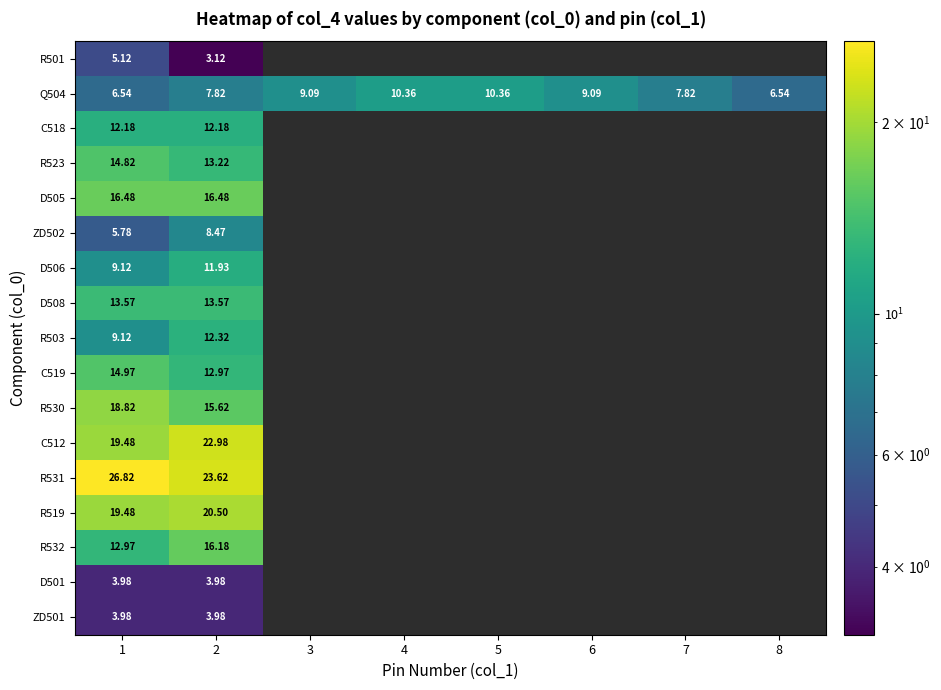

Between 1 and 8, which series saw the biggest shift?

row_1